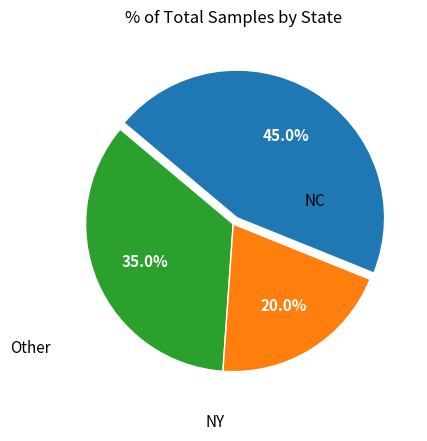

Does any single category account for the majority?

No